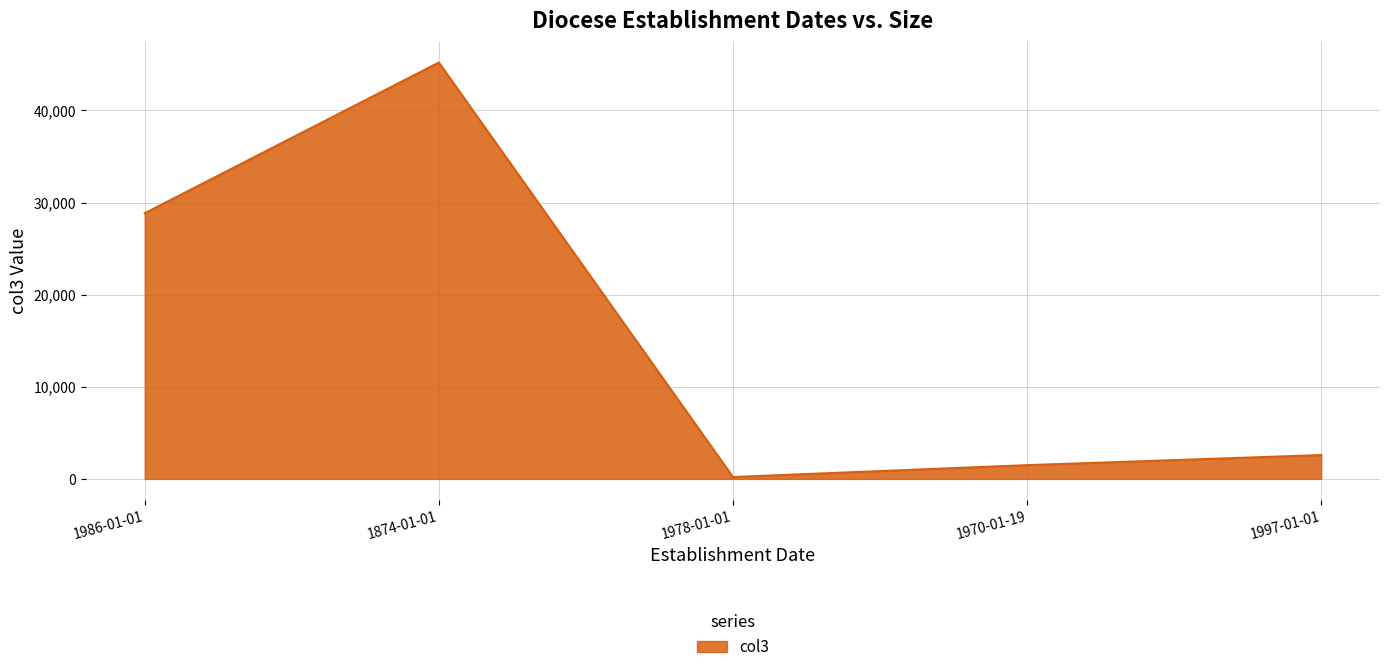

Between 1970-01-19 and 1986-01-01, which is larger?

1986-01-01